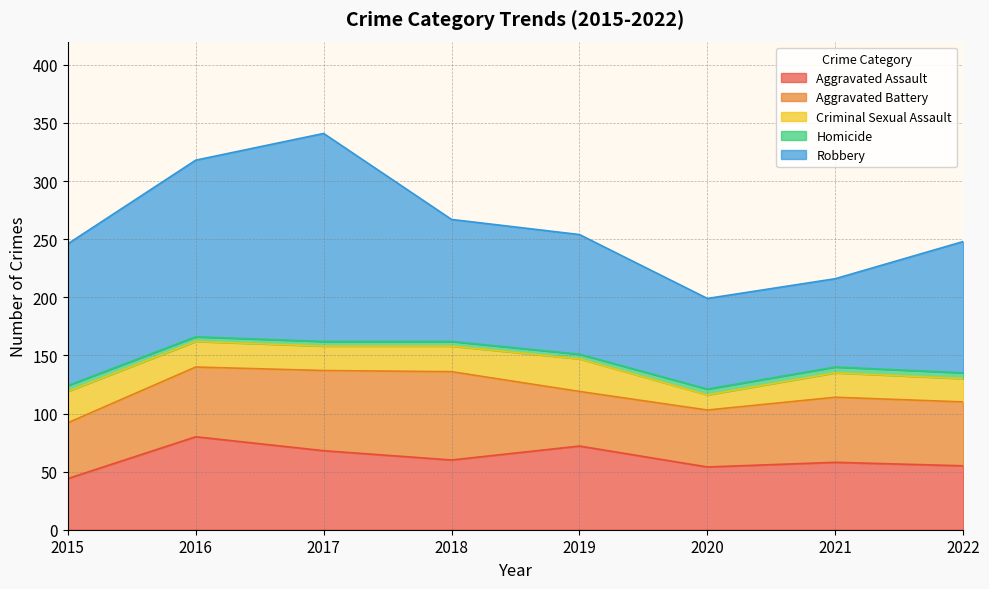

Reading left to right, extract all data points from this chart.

Aggravated Assault: 44	80	68	60	72	54	58	55
Aggravated Battery: 48	60	69	76	47	49	56	55
Criminal Sexual Assault: 27	22	21	22	28	13	21	20
Homicide: 5	4	4	4	4	5	5	5
Robbery: 122	152	179	105	103	78	76	113